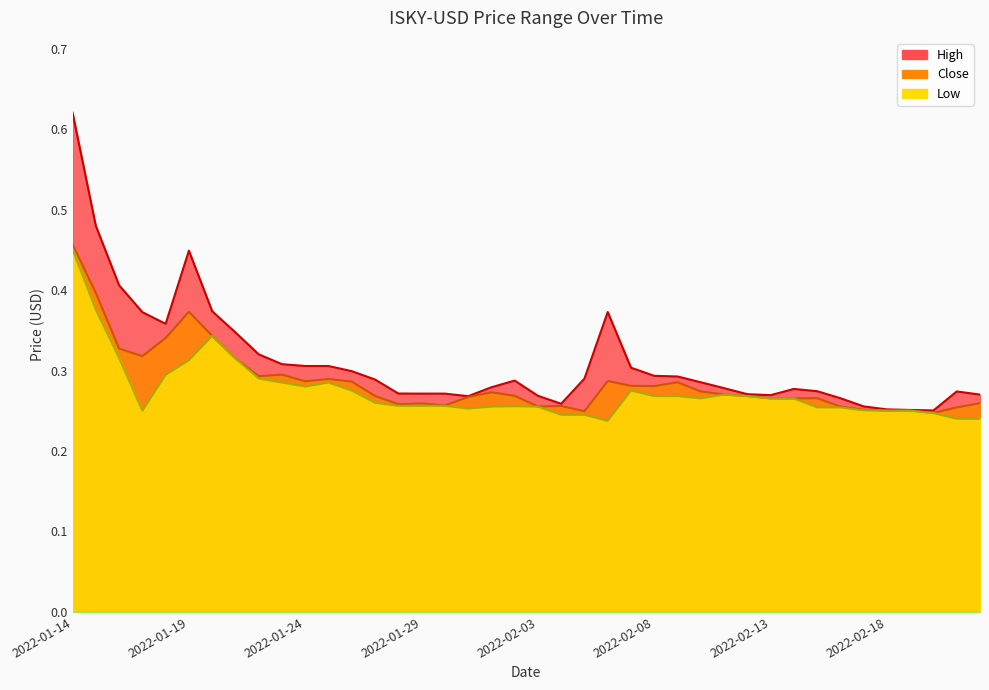

What is the difference between the highest and lowest values at 2022-01-17?

0.1